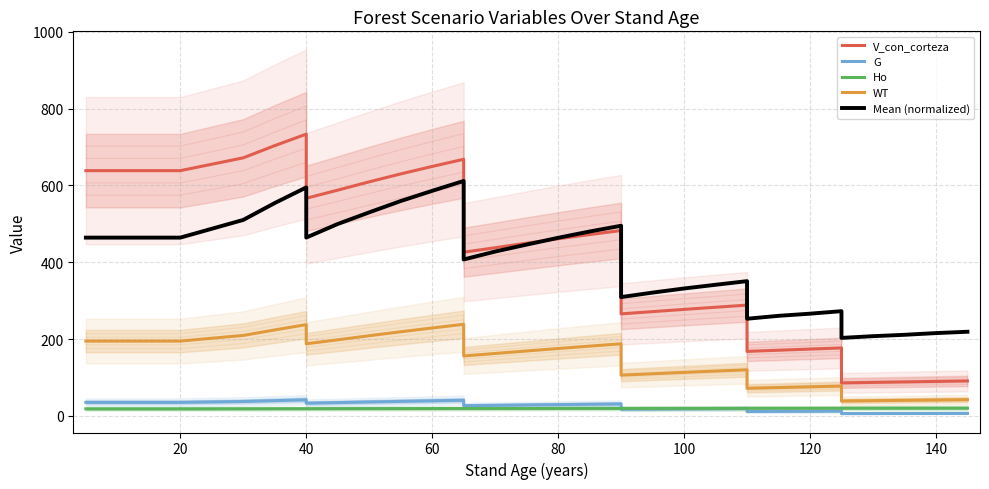

What are all the series names shown in the legend?

V_con_corteza, G, Ho, WT, Mean (normalized)